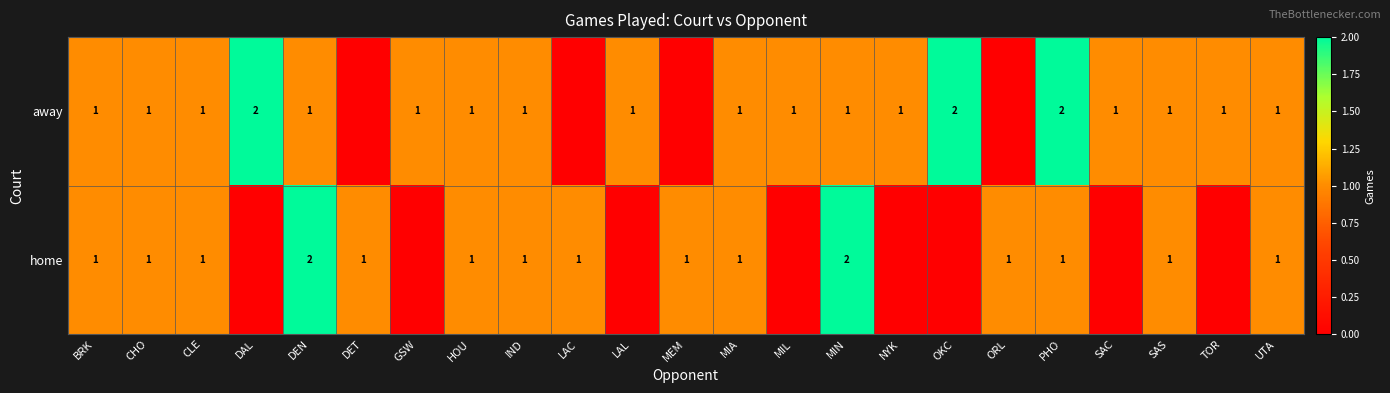

The home series shows 3 at DEN. True or false?

False